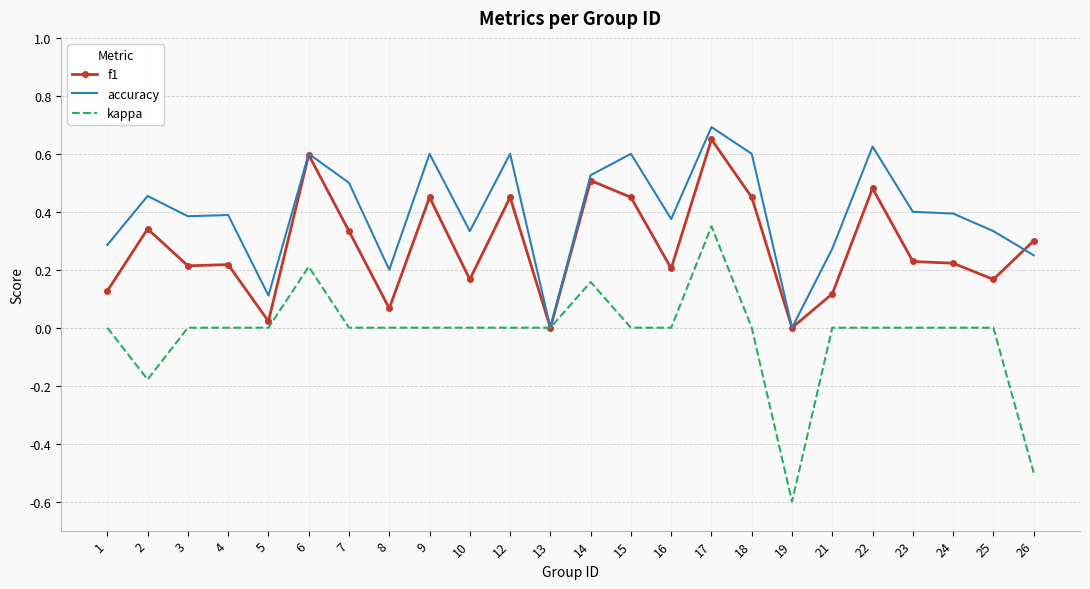

Rank the series by their average value, from lowest to highest.

kappa, f1, accuracy